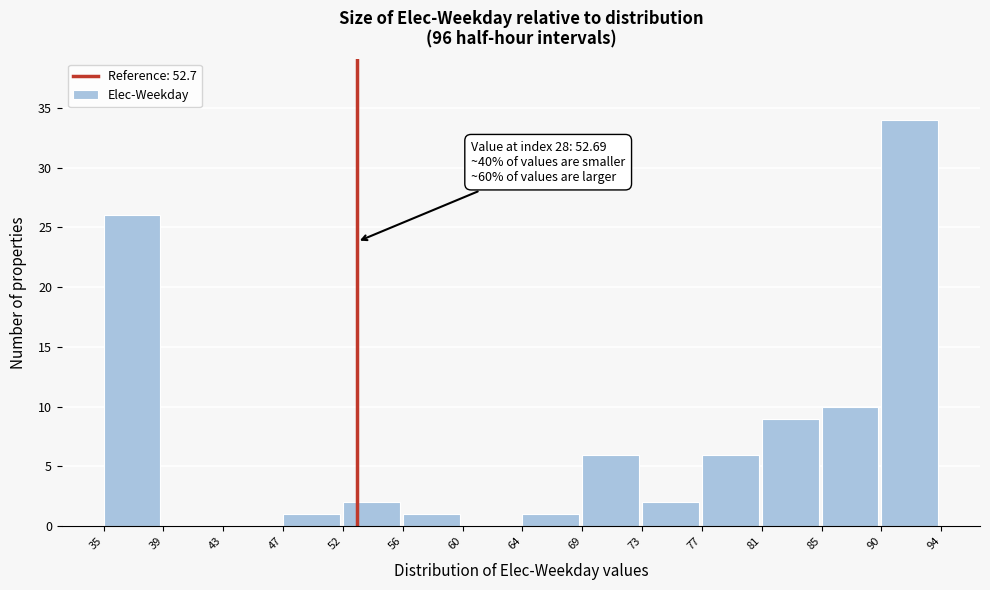

Over which range of the x-axis is the bar tallest?

90 to 94